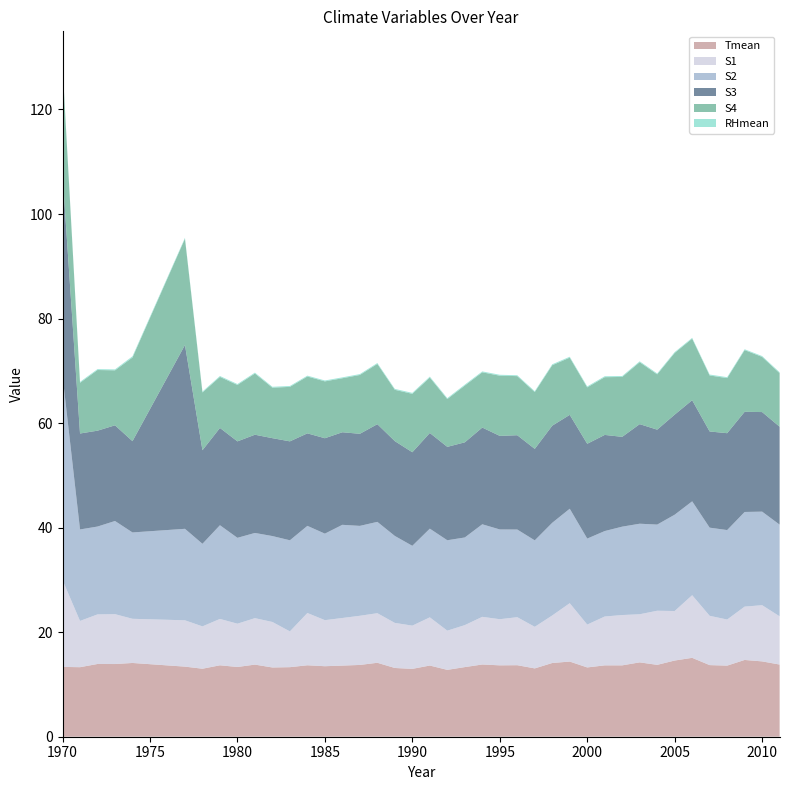

Reading left to right, transcribe all the data shown in this chart.

Tmean: 1970=13.4	1971=13.3	1972=13.9	1973=13.9	1974=14.1	1977=13.4	1978=13.0	1979=13.7	1980=13.3	1981=13.8	1982=13.2	1983=13.3	1984=13.7	1985=13.5	1986=13.6	1987=13.7	1988=14.1	1989=13.2	1990=13.0	1991=13.6	1992=12.8	1993=13.3	1994=13.8	1995=13.7	1996=13.7	1997=13.1	1998=14.1	1999=14.4	2000=13.3	2001=13.7	2002=13.7	2003=14.2	2004=13.7	2005=14.6	2006=15.1	2007=13.7	2008=13.6	2009=14.7	2010=14.4	2011=13.8
S1: 1970=16.6	1971=8.9	1972=9.5	1973=9.5	1974=8.5	1977=8.9	1978=8.1	1979=8.9	1980=8.3	1981=8.9	1982=8.7	1983=6.8	1984=10.0	1985=8.8	1986=9.1	1987=9.4	1988=9.5	1989=8.6	1990=8.3	1991=9.2	1992=7.5	1993=8.0	1994=9.1	1995=8.8	1996=9.2	1997=8.0	1998=9.1	1999=11.2	2000=8.2	2001=9.3	2002=9.6	2003=9.2	2004=10.4	2005=9.5	2006=12.0	2007=9.4	2008=8.8	2009=10.2	2010=10.8	2011=9.2
S2: 1970=39.1	1971=17.5	1972=16.8	1973=17.8	1974=16.5	1977=17.5	1978=15.8	1979=17.9	1980=16.4	1981=16.3	1982=16.4	1983=17.4	1984=16.7	1985=16.6	1986=17.8	1987=17.2	1988=17.5	1989=16.6	1990=15.3	1991=17.0	1992=17.3	1993=16.8	1994=17.7	1995=17.2	1996=16.8	1997=16.5	1998=17.7	1999=18.1	2000=16.5	2001=16.4	2002=16.9	2003=17.3	2004=16.5	2005=18.4	2006=18.0	2007=16.9	2008=17.1	2009=18.1	2010=17.9	2011=17.5
S3: 1970=38.6	1971=18.4	1972=18.3	1973=18.3	1974=17.5	1977=35.2	1978=17.9	1979=18.6	1980=18.5	1981=18.8	1982=18.7	1983=18.9	1984=17.7	1985=18.3	1986=17.7	1987=17.6	1988=18.7	1989=18.1	1990=17.9	1991=18.3	1992=17.9	1993=18.2	1994=18.5	1995=17.9	1996=18.0	1997=17.5	1998=18.6	1999=18.0	2000=18.1	2001=18.4	2002=17.2	2003=19.1	2004=18.2	2005=19.1	2006=19.3	2007=18.4	2008=18.5	2009=19.2	2010=19.0	2011=18.7
S4: 1970=20.7	1971=9.7	1972=11.6	1973=10.5	1974=16.0	1977=20.3	1978=11.1	1979=9.8	1980=10.8	1981=11.7	1982=9.7	1983=10.4	1984=10.9	1985=10.9	1986=10.3	1987=11.3	1988=11.5	1989=9.8	1990=11.2	1991=10.6	1992=9.1	1993=10.9	1994=10.6	1995=11.5	1996=11.3	1997=10.9	1998=11.6	1999=10.9	2000=10.8	2001=11.0	2002=11.5	2003=11.9	2004=10.6	2005=11.8	2006=11.8	2007=10.7	2008=10.5	2009=11.8	2010=10.6	2011=10.3
RHmean: 1970=0.2	1971=0.2	1972=0.2	1973=0.2	1974=0.2	1977=0.2	1978=0.2	1979=0.2	1980=0.2	1981=0.2	1982=0.2	1983=0.2	1984=0.2	1985=0.2	1986=0.2	1987=0.2	1988=0.2	1989=0.2	1990=0.2	1991=0.2	1992=0.2	1993=0.2	1994=0.2	1995=0.2	1996=0.2	1997=0.2	1998=0.2	1999=0.2	2000=0.2	2001=0.2	2002=0.2	2003=0.2	2004=0.2	2005=0.2	2006=0.2	2007=0.2	2008=0.2	2009=0.2	2010=0.2	2011=0.2